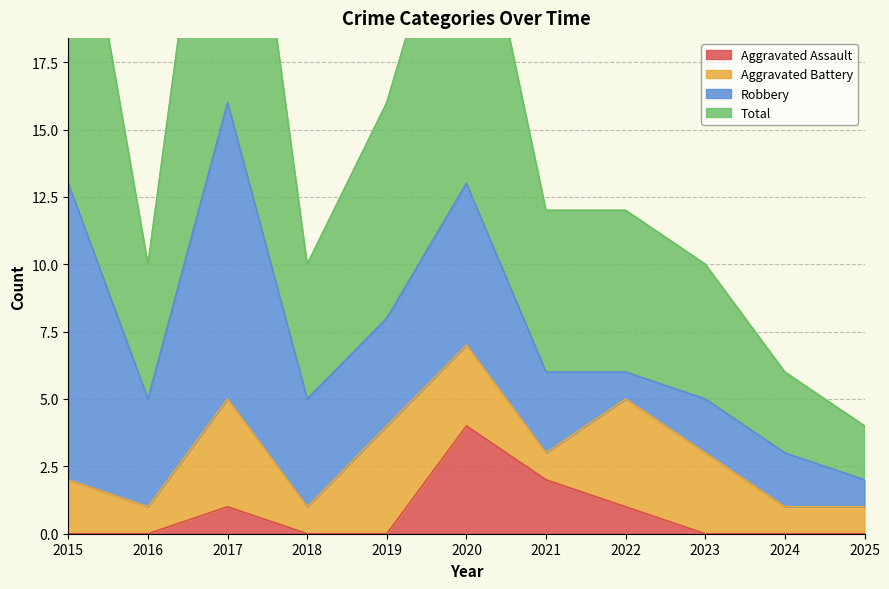

Is it true that Aggravated Assault equals 0 at 2023?

True